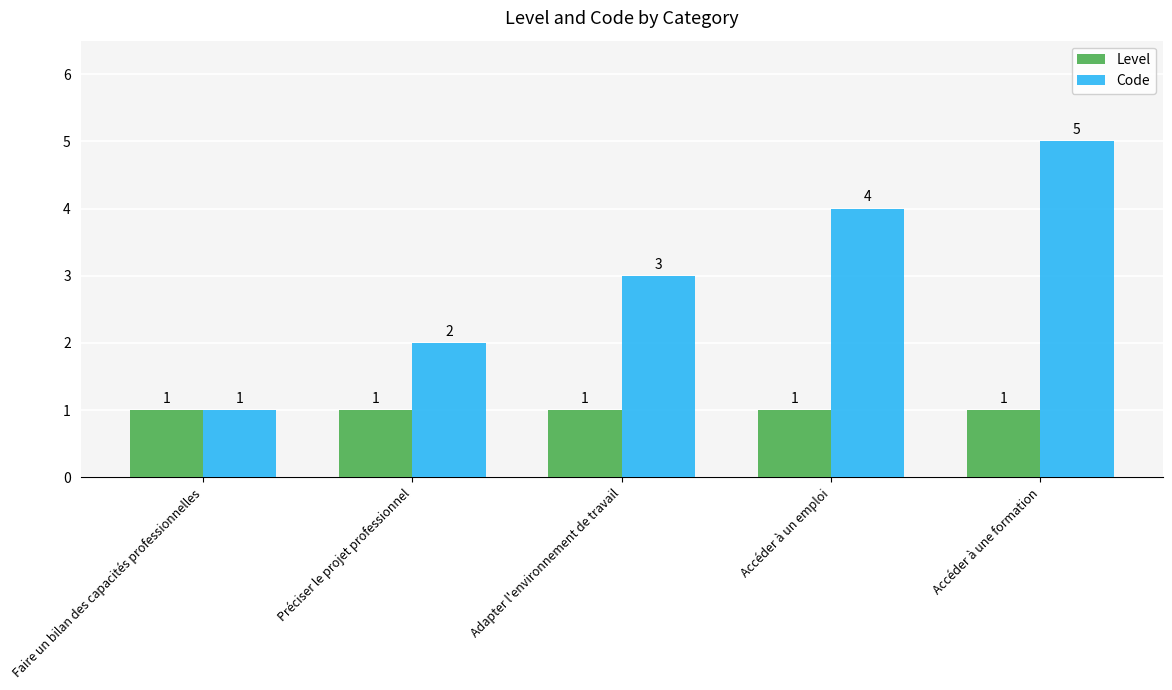

What is the value of the Level bar at the 5th from the left?

1